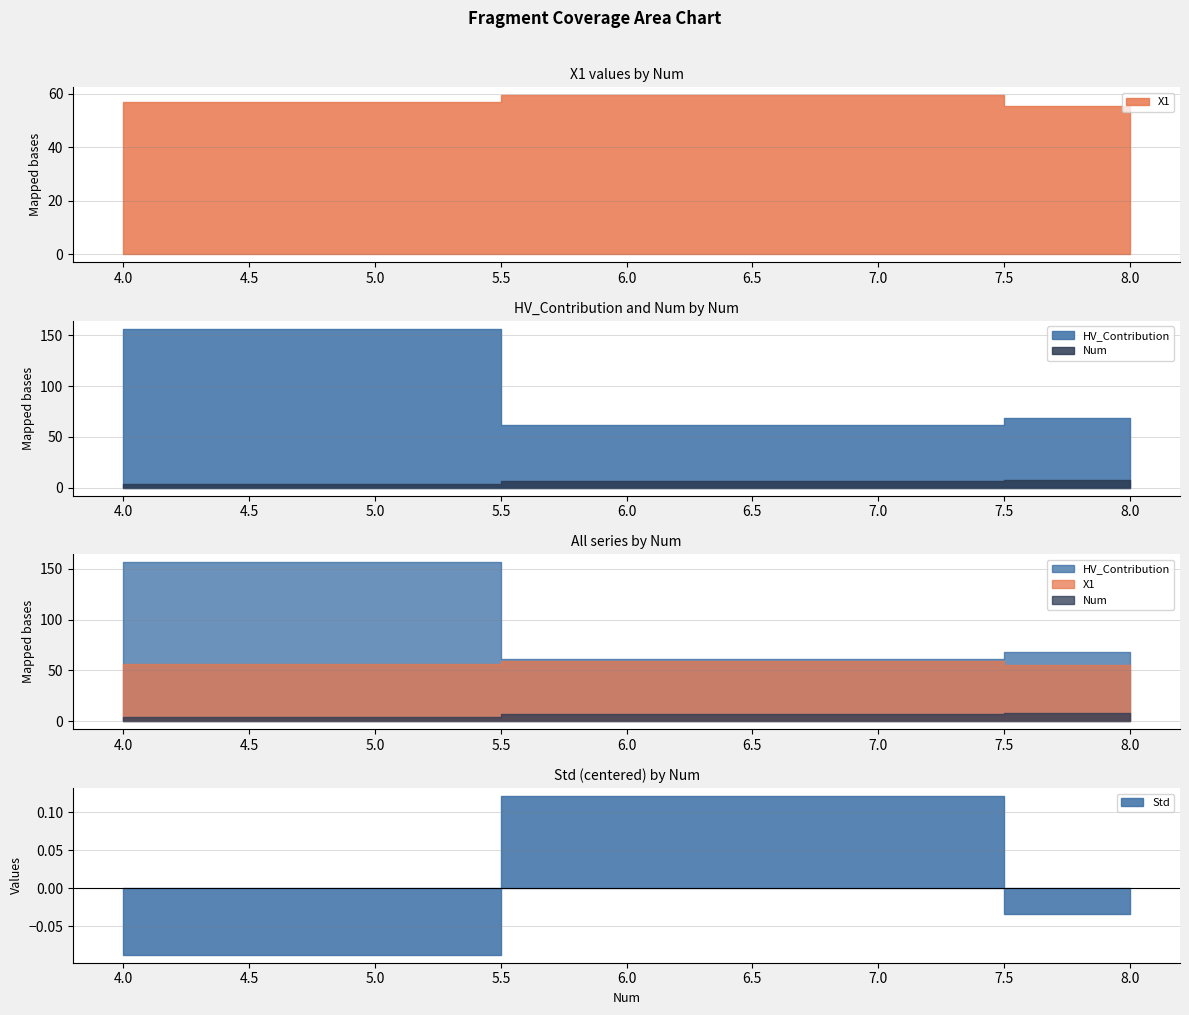

What is the total value across all series at 8?

132.1